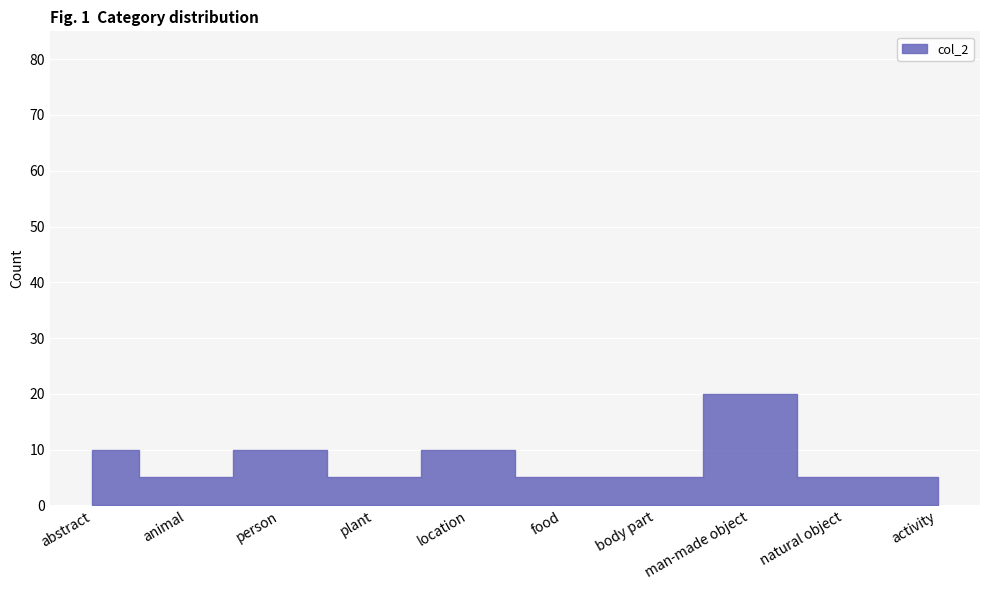

Does the chart display data point markers on the line(s)?

No